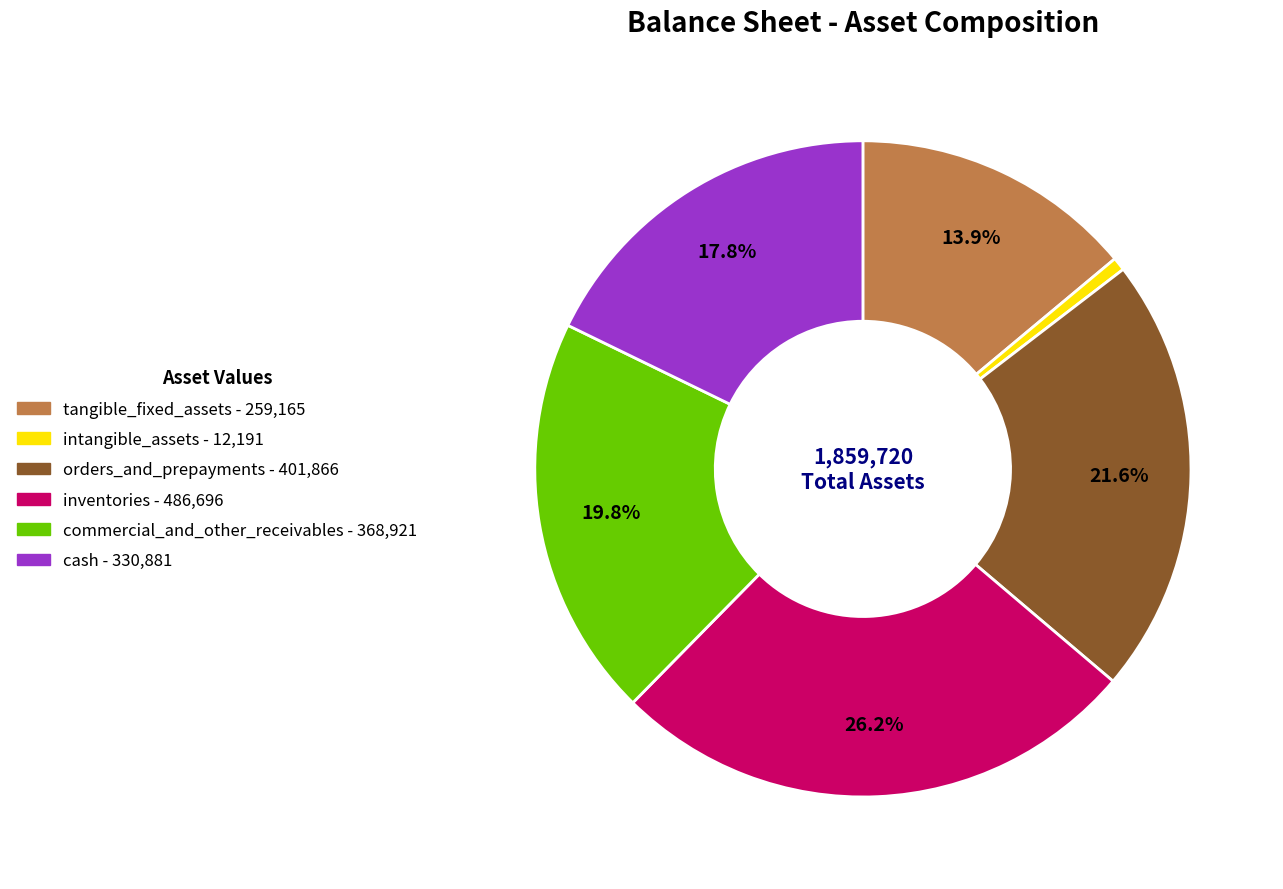

Combined, do inventories and cash account for over 50%?

No